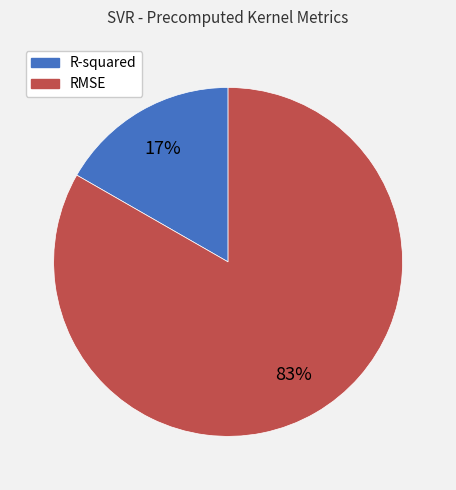

The R-squared slice represents 17% of the pie. True or false?

True